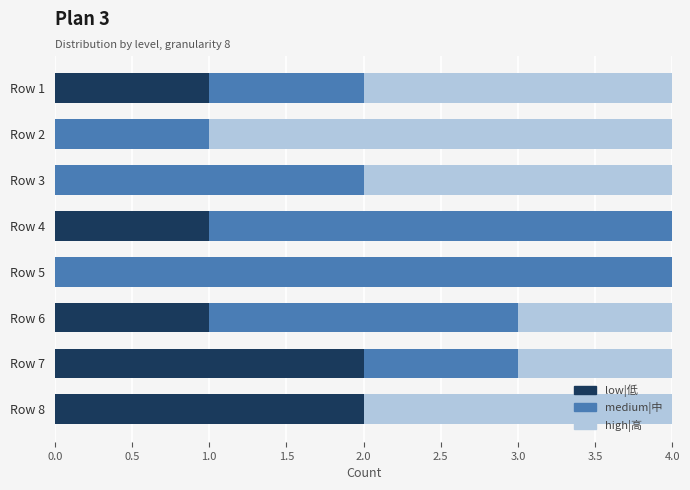

The low|低 series shows 2 at Row 7. True or false?

True